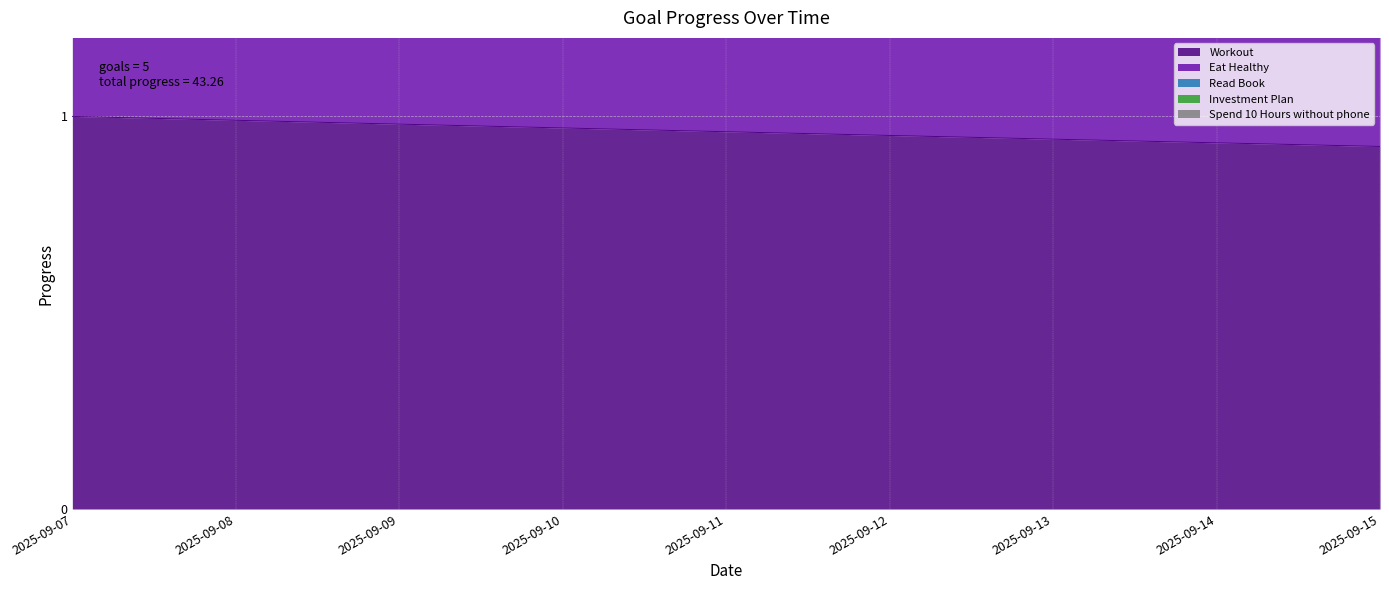

What is the sum of all Eat Healthy values?

8.7